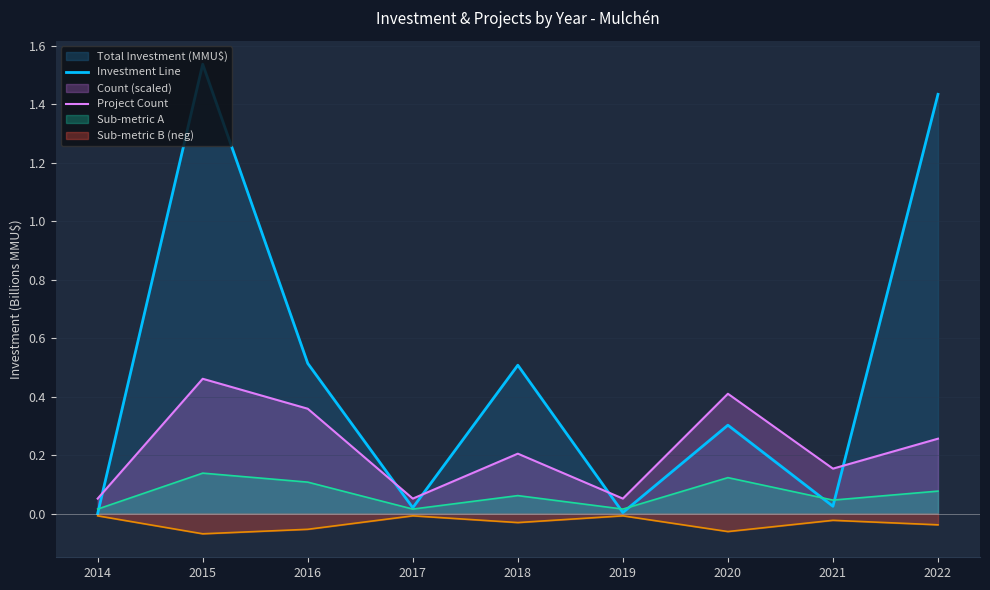

True or false: Investment Line and Project Count cross at least once.

True